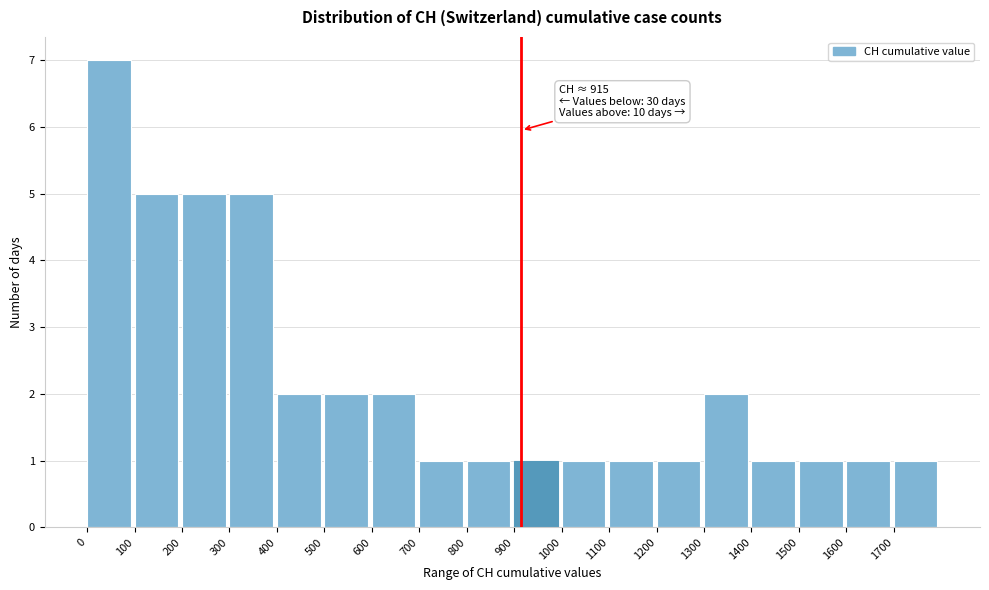

Over which range of the x-axis is the bar tallest?

0 to 100